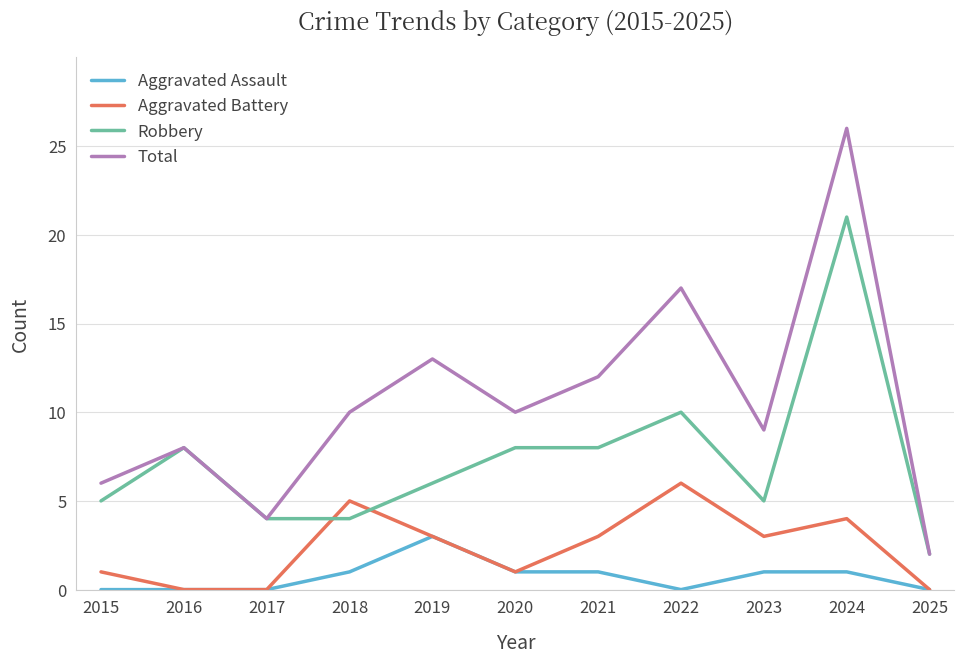

What is the sum of all Aggravated Battery values?

26